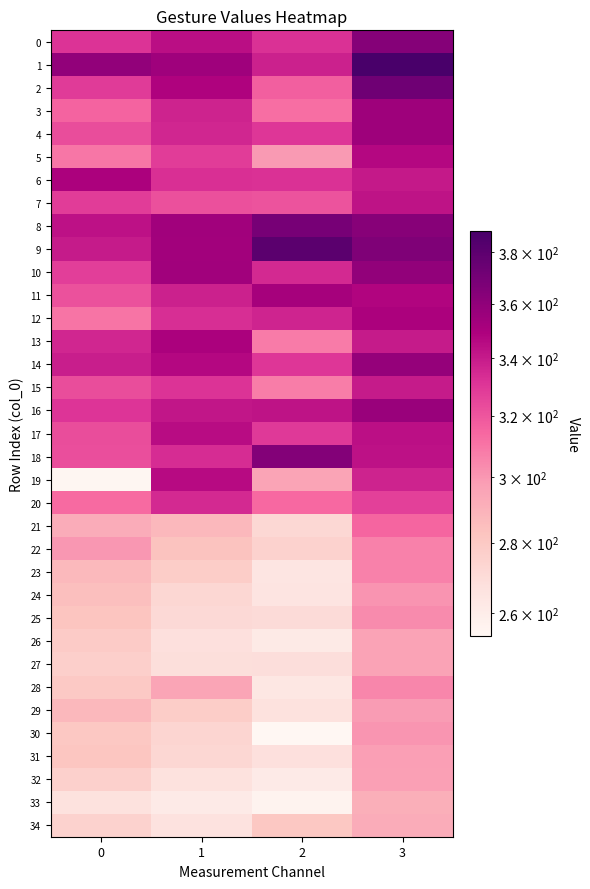

Reading right to left, transcribe all the data shown in this chart.

row_0: 363.5	331.9	344.5	331.7
row_1: 388.5	337.3	354.2	358.9
row_2: 372.3	316.9	348.4	328.7
row_3: 355.1	312.2	337.1	315.1
row_4: 355.0	330.4	336.1	322.5
row_5: 346.6	298.9	328.3	309.5
row_6: 340.3	332.0	332.3	349.6
row_7: 342.6	320.7	321.7	328.1
row_8: 363.5	369.1	353.6	343.5
row_9: 366.4	380.4	352.8	340.0
row_10: 358.9	334.7	353.8	327.7
row_11: 347.6	351.8	337.7	321.4
row_12: 349.8	336.6	333.0	310.3
row_13: 339.7	308.0	350.1	336.2
row_14: 357.7	330.3	346.6	338.8
row_15: 339.7	307.7	331.4	322.9
row_16: 356.7	342.5	341.5	330.8
row_17: 343.9	329.2	344.9	322.8
row_18: 343.1	364.2	333.4	322.5
row_19: 336.8	295.6	345.7	254.3
row_20: 327.3	313.8	335.0	313.1
row_21: 314.9	272.0	287.5	291.9
row_22: 306.5	275.2	283.0	299.9
row_23: 306.4	264.4	277.8	286.8
row_24: 301.2	264.7	272.2	284.5
row_25: 303.4	270.2	271.3	281.9
row_26: 296.2	261.6	267.3	278.7
row_27: 296.0	268.6	268.4	276.3
row_28: 305.1	263.6	294.9	279.9
row_29: 298.4	266.5	277.8	287.3
row_30: 300.4	253.8	273.2	280.8
row_31: 297.4	267.7	272.4	281.6
row_32: 296.9	261.3	266.6	276.0
row_33: 290.9	256.1	261.2	266.5
row_34: 292.3	280.5	266.2	274.9